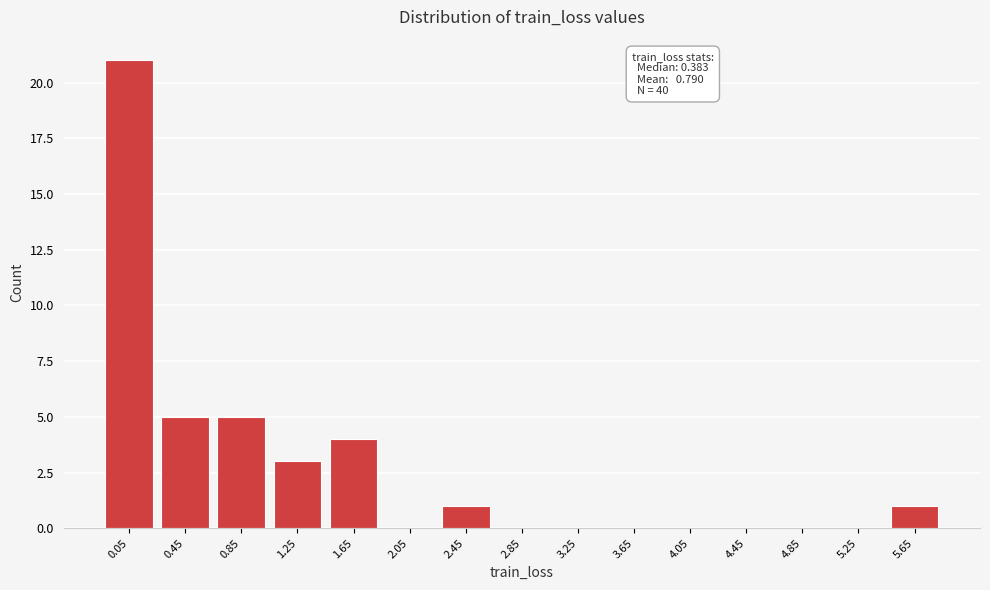

Reading right to left, what are all the values shown in this chart?

5.65=1	5.25=0	4.85=0	4.45=0	4.05=0	3.65=0	3.25=0	2.85=0	2.45=1	2.05=0	1.65=4	1.25=3	0.85=5	0.45=5	0.05=21